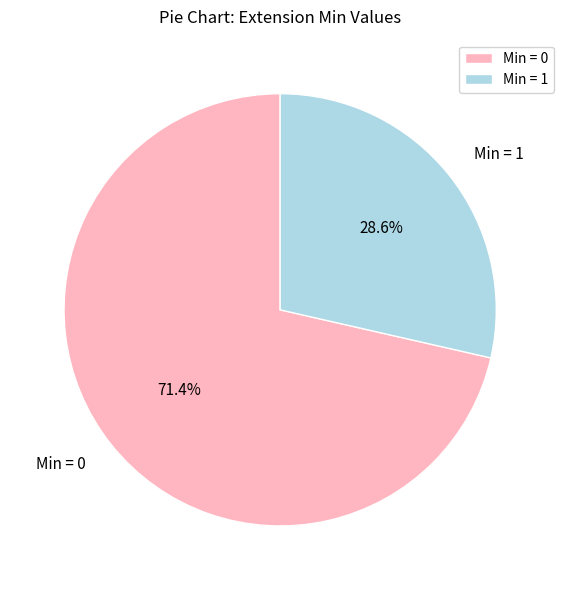

Which category accounts for the majority?

Min = 0